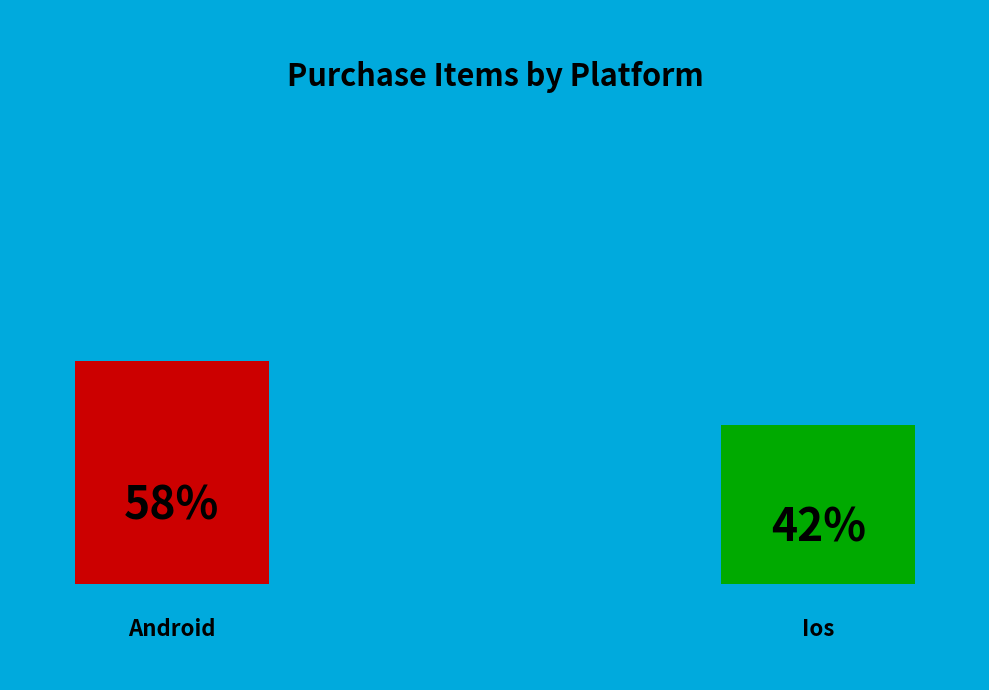

What is the ratio of the value at android to the value at ios?

1.4